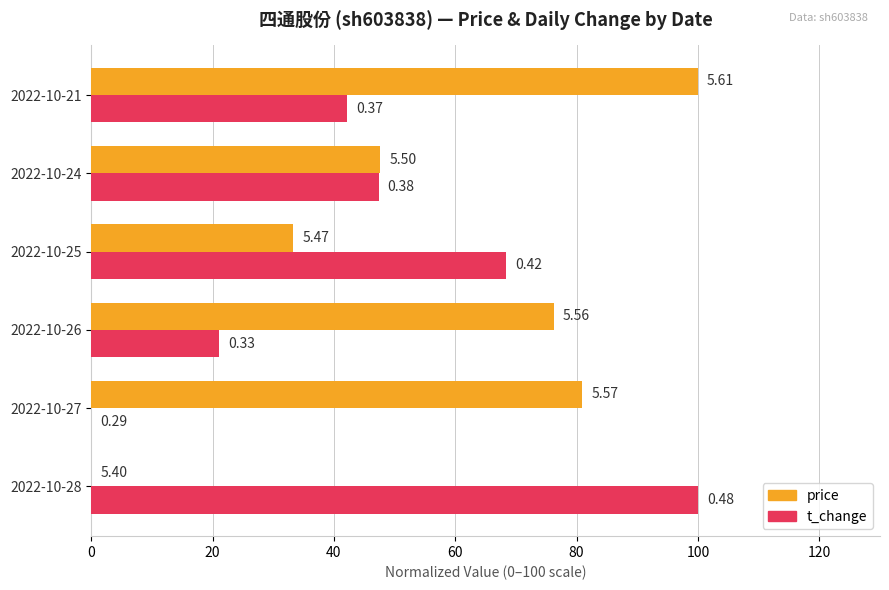

What is the difference between the maximum and minimum values in the price series?

100.0